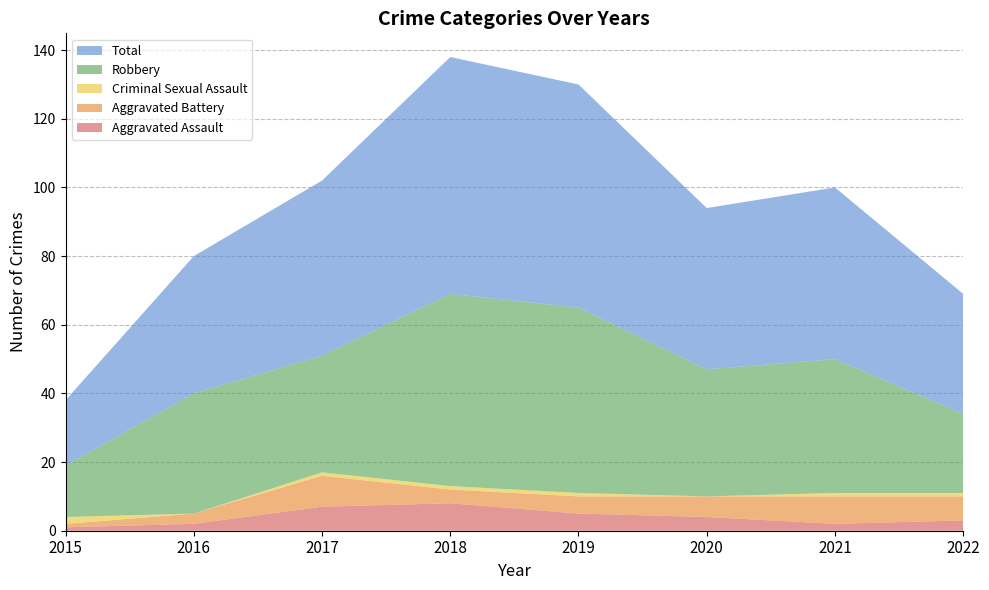

Reading left to right, list all the values displayed in this chart.

Aggravated Assault: 2015=1	2016=2	2017=7	2018=8	2019=5	2020=4	2021=2	2022=3
Aggravated Battery: 2015=1	2016=3	2017=9	2018=4	2019=5	2020=6	2021=8	2022=7
Criminal Sexual Assault: 2015=2	2016=0	2017=1	2018=1	2019=1	2020=0	2021=1	2022=1
Robbery: 2015=15	2016=35	2017=34	2018=56	2019=54	2020=37	2021=39	2022=23
Total: 2015=19	2016=40	2017=51	2018=69	2019=65	2020=47	2021=50	2022=35